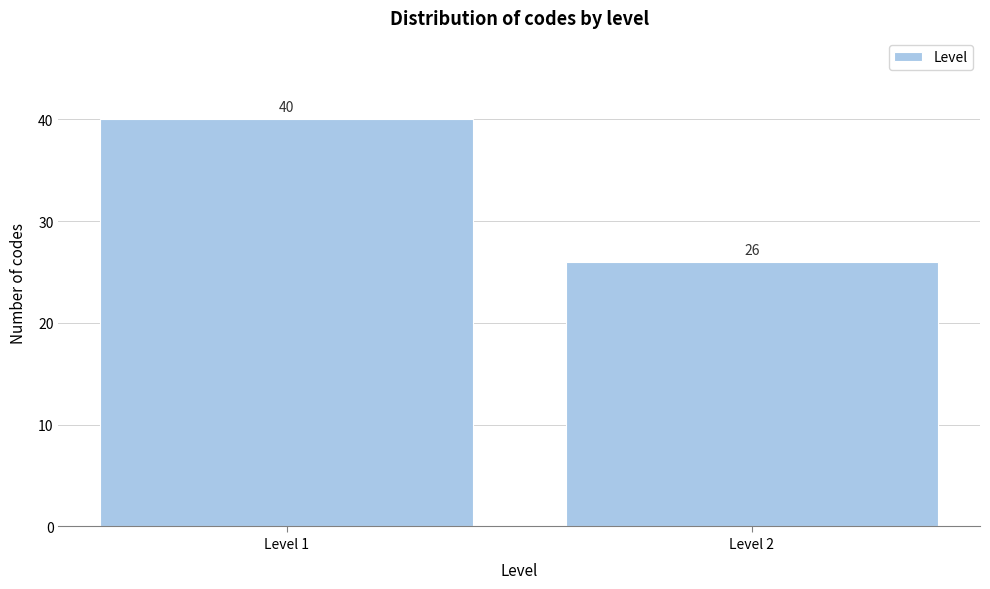

Reading left to right, extract all data points from this chart.

Level 1=40	Level 2=26